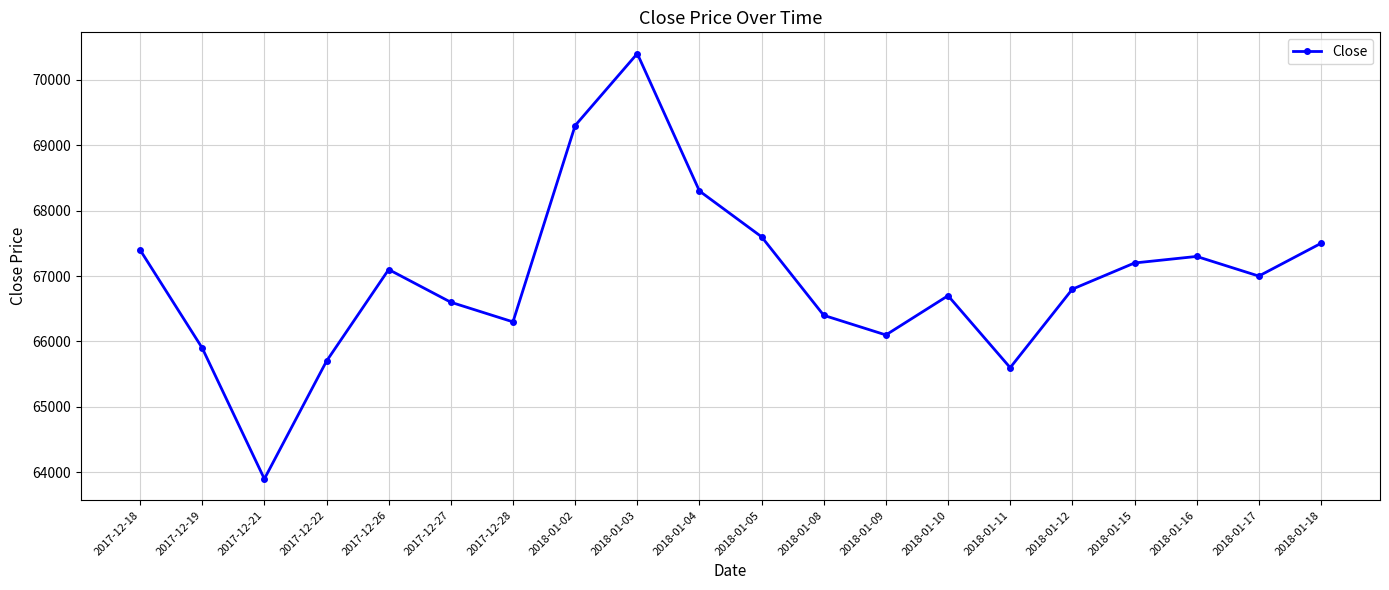

True or false: the data shows 104448 at 2017-12-26.

False